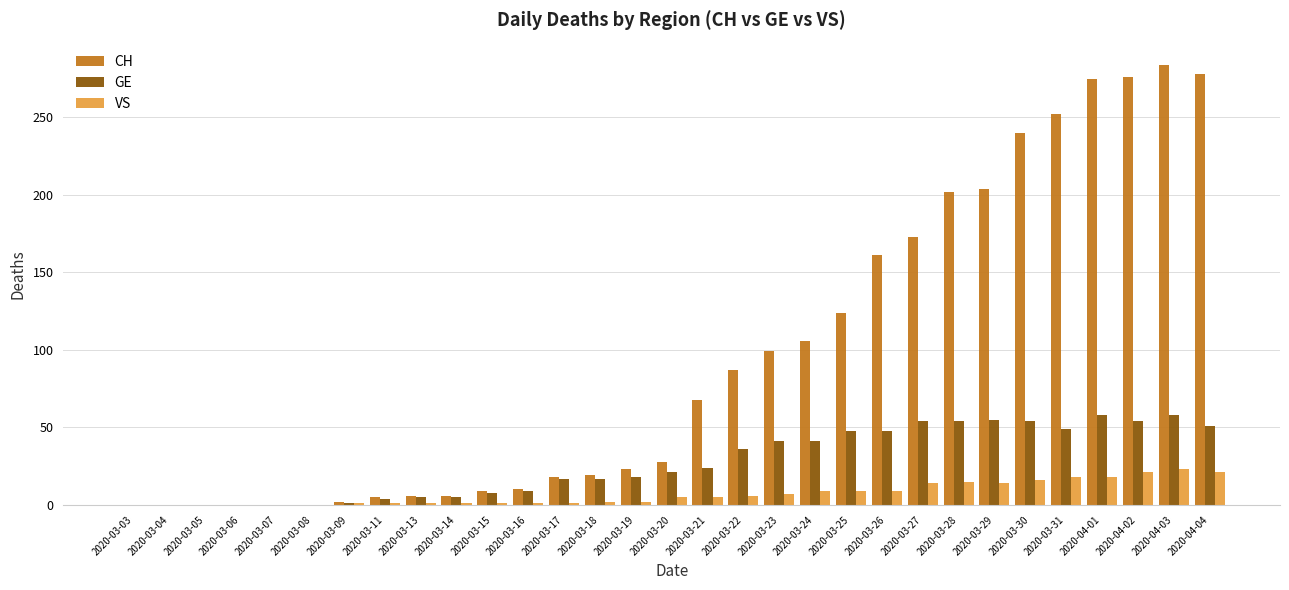

True or false: VS has a value of 2 at 2020-03-18.

True